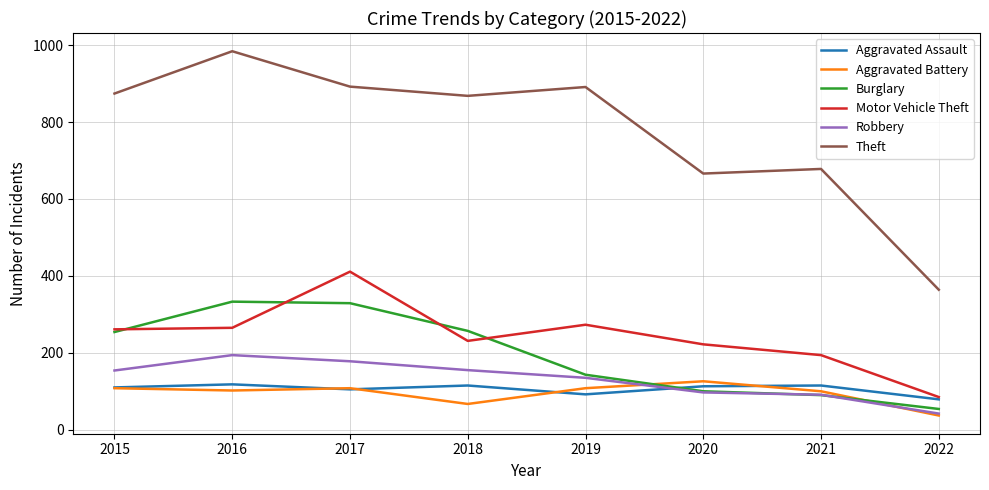

Which series has the largest total across all categories?

Theft